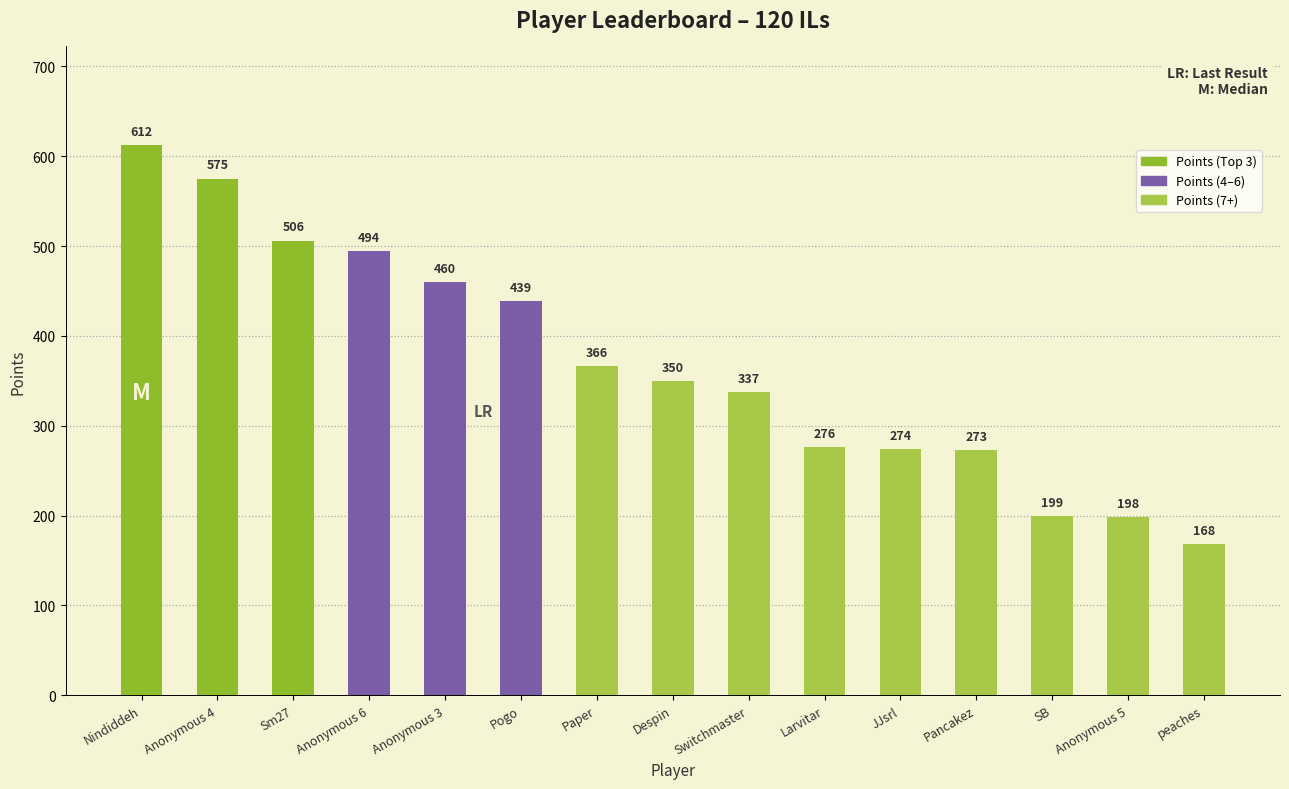

What is the greatest value displayed?

612